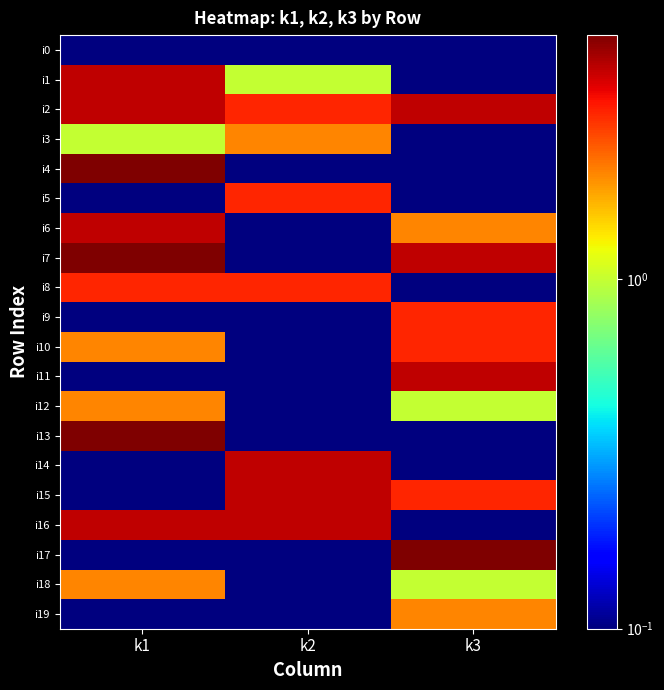

What is the total value across all series at k1?

41.8